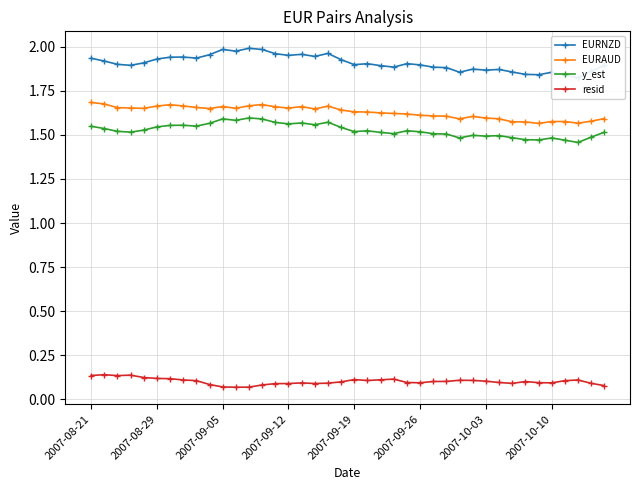

Where is EURAUD nearest to the value 1?

34